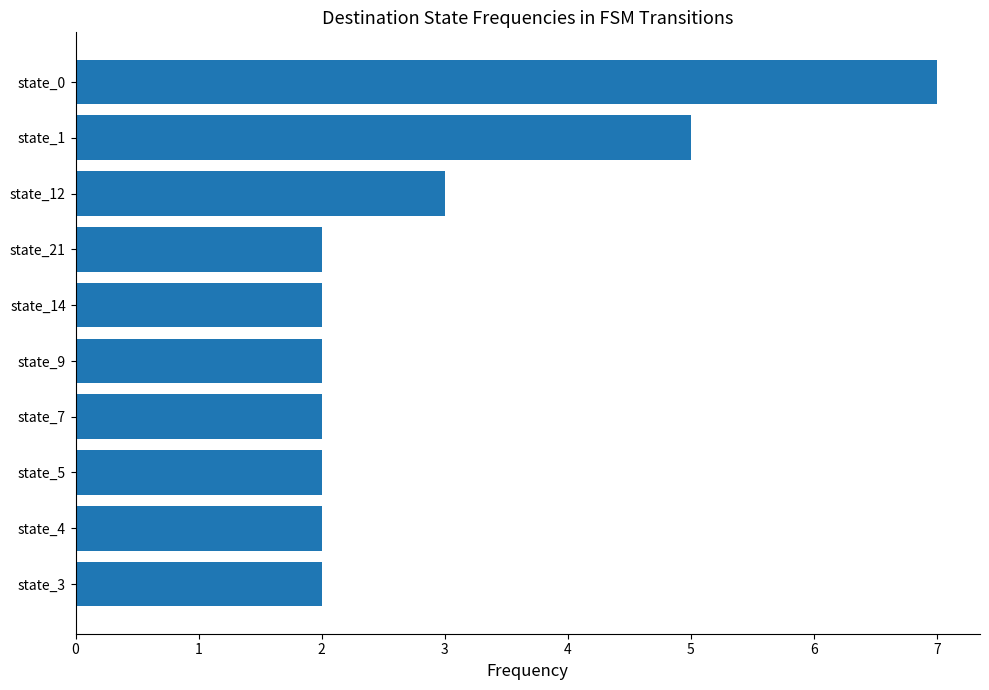

What is the difference between the second highest and second lowest values?

3